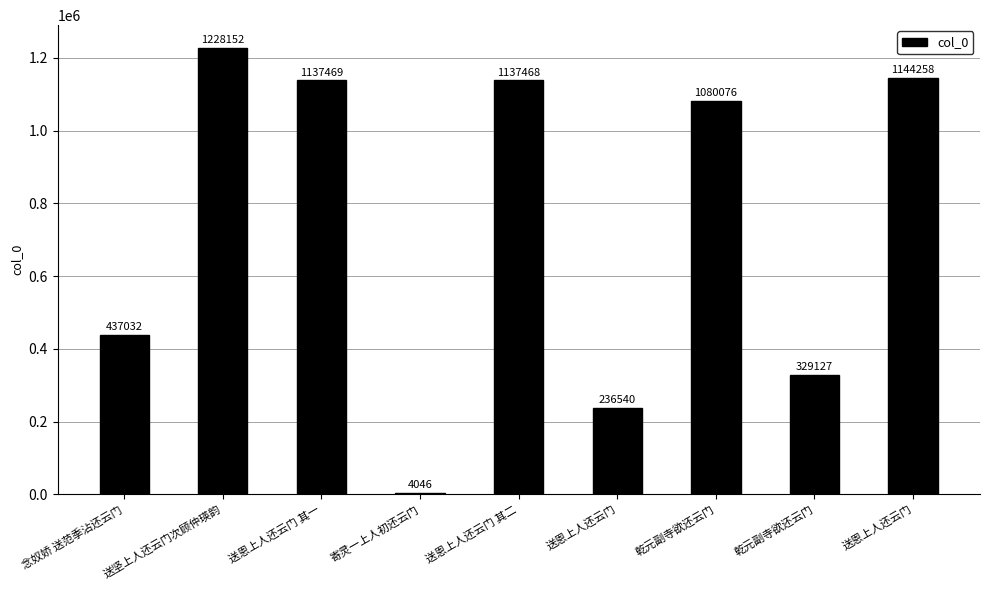

How many distinct data groups are displayed?

1